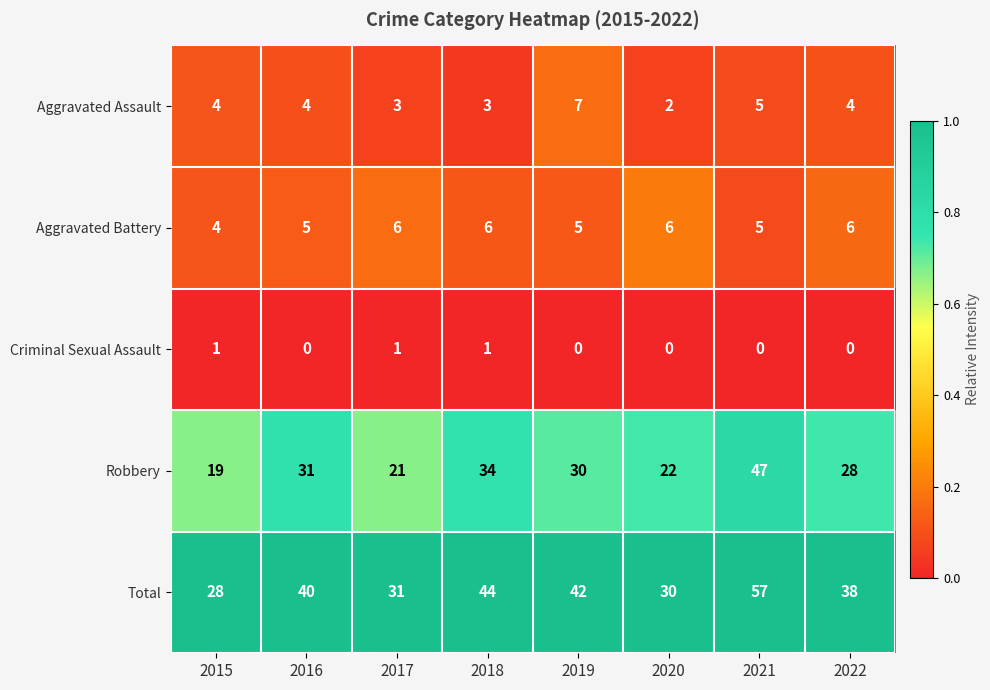

Which series changed the most between 2016 and 2022?

Robbery